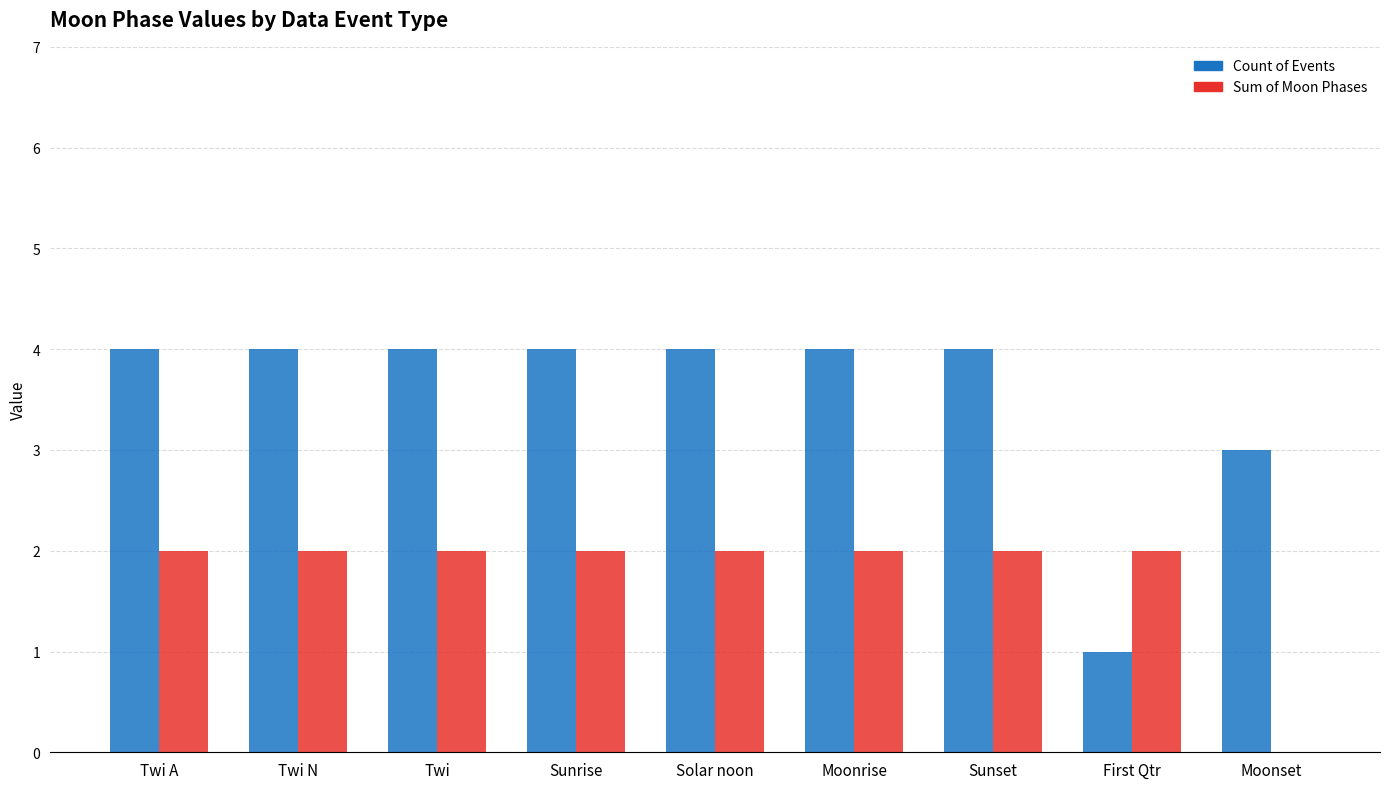

Reading right to left, extract all data points from this chart.

Count of Events: Moonset=3	First Qtr=1	Sunset=4	Moonrise=4	Solar noon=4	Sunrise=4	Twi=4	Twi N=4	Twi A=4
Sum of Moon Phases: Moonset=0	First Qtr=2	Sunset=2	Moonrise=2	Solar noon=2	Sunrise=2	Twi=2	Twi N=2	Twi A=2